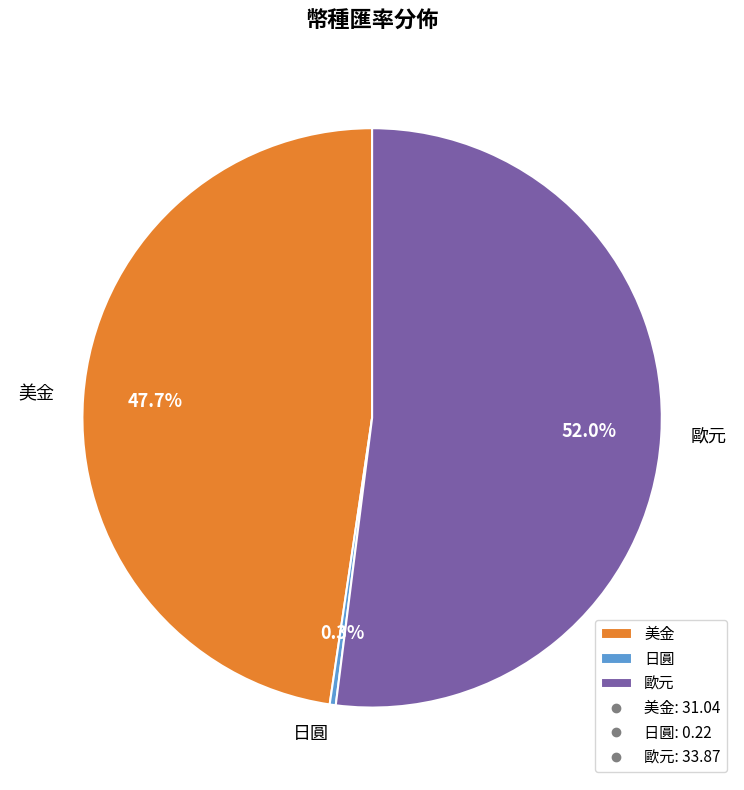

Is there a majority slice in this chart?

Yes